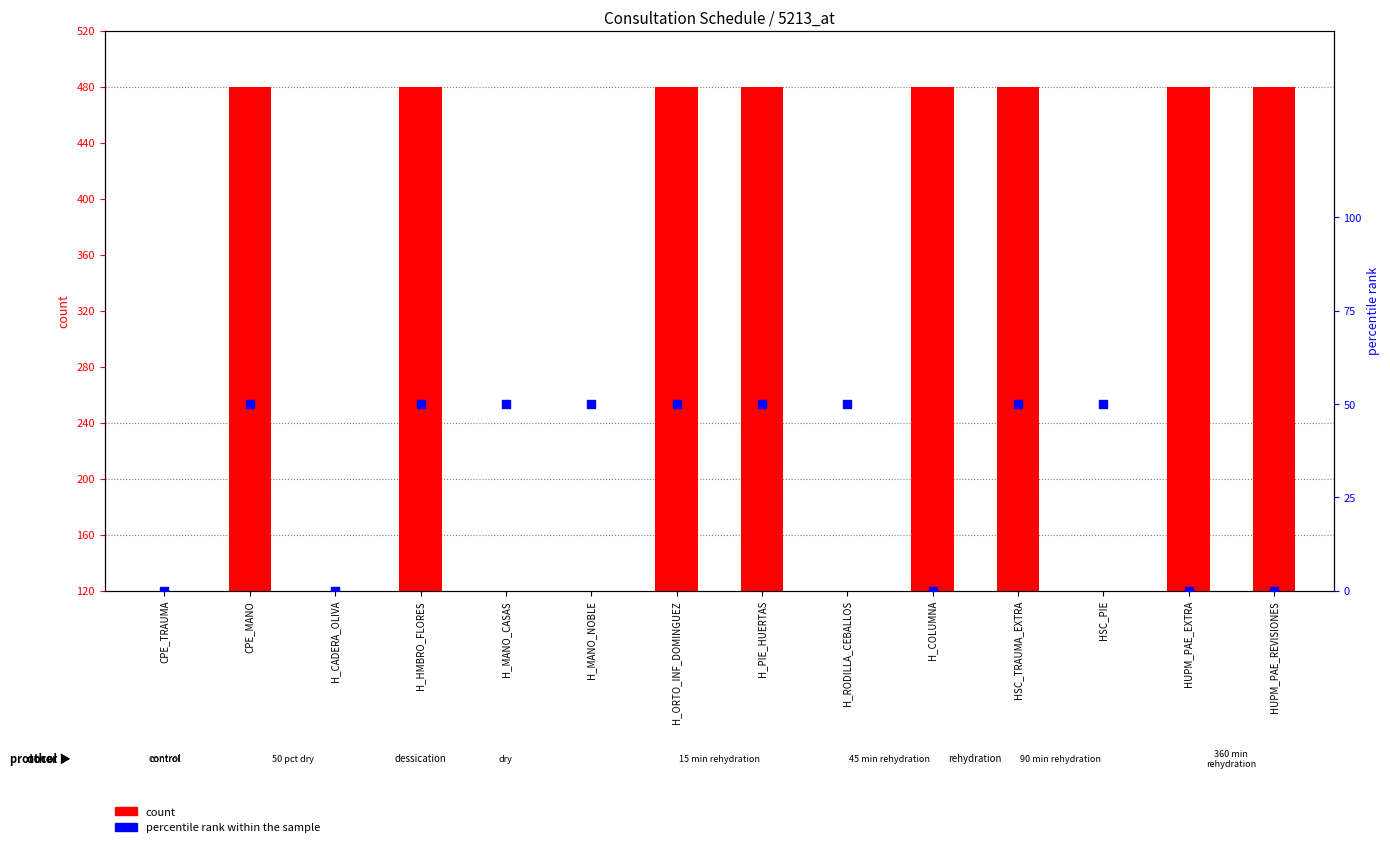

What is the total value across all series at H_COLUMNA?

480